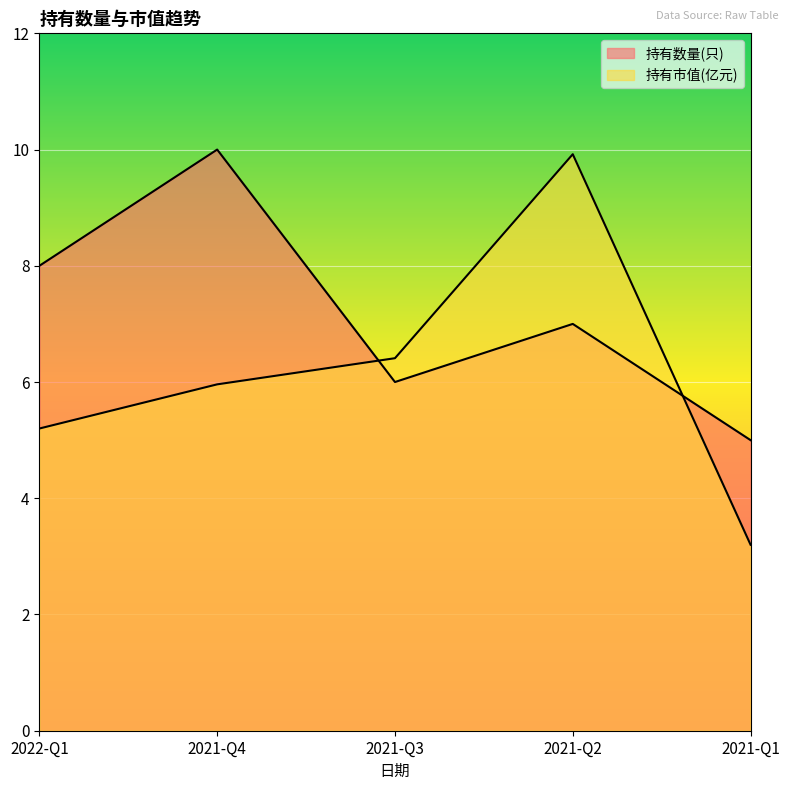

Rank the categories by 持有数量(只) value from highest to lowest.

2021-Q4, 2022-Q1, 2021-Q2, 2021-Q3, 2021-Q1